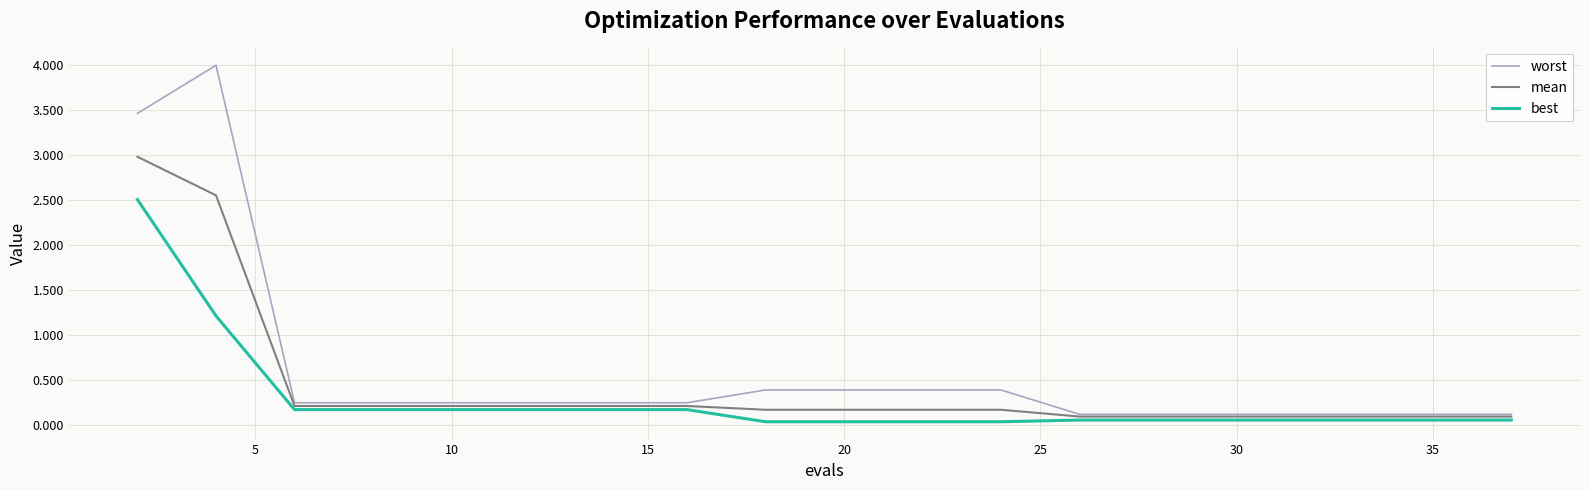

At how many categories does at least one series exceed 0?

20